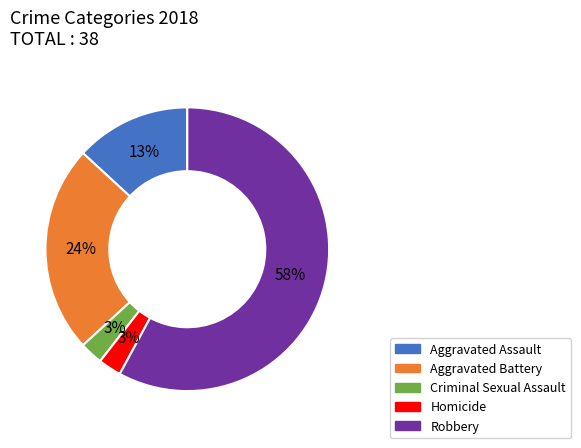

Between Robbery and Criminal Sexual Assault, which is larger?

Robbery